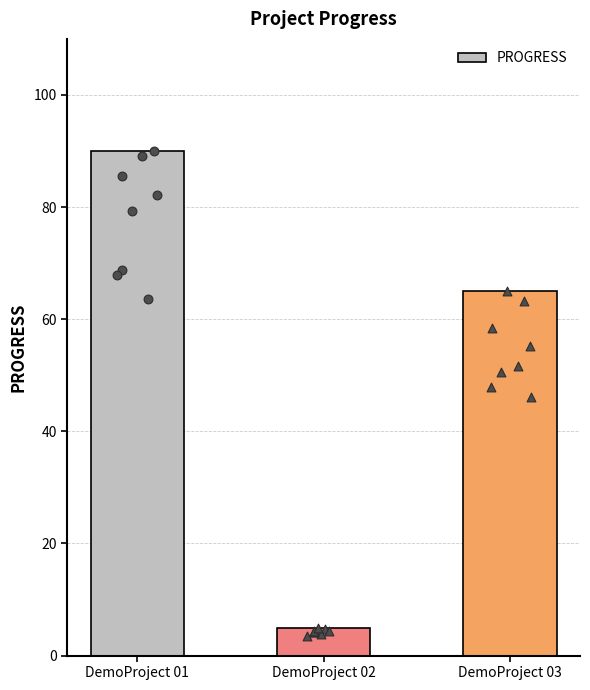

What is the change in value from DemoProject 01 to DemoProject 03?

-25